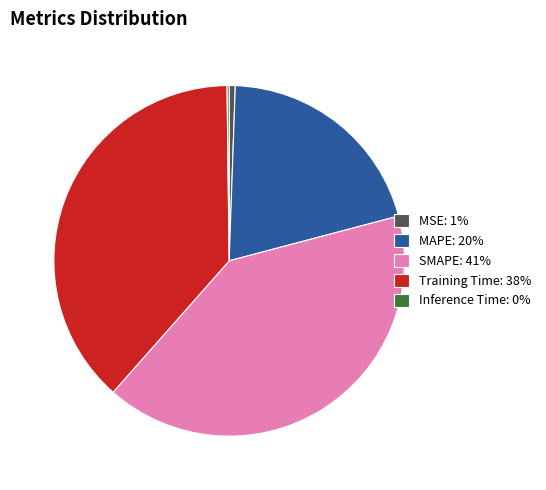

Does any single category account for the majority?

No